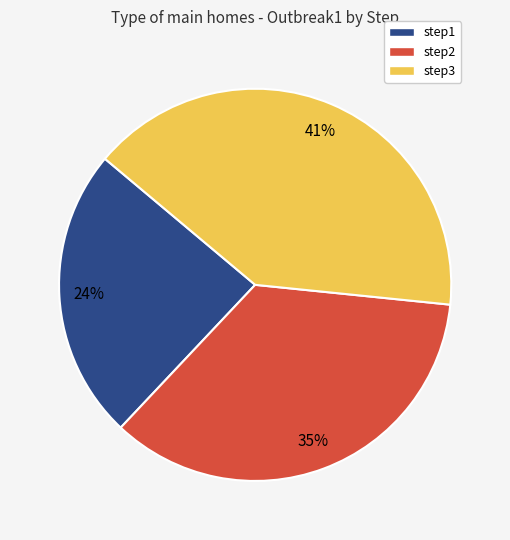

Is there a majority slice in this chart?

No